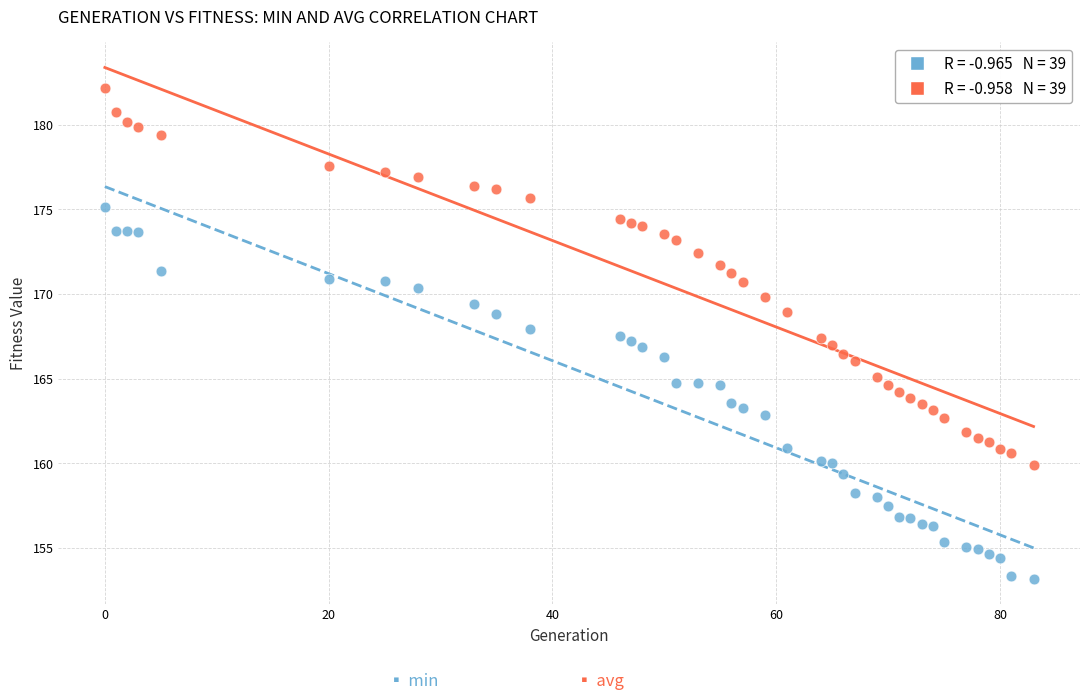

Across all data points, what is the range of X values (max minus min)?

83.0